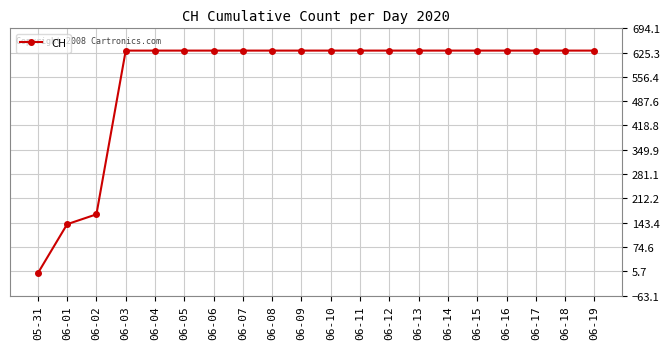

How many data points are less than 631?

3